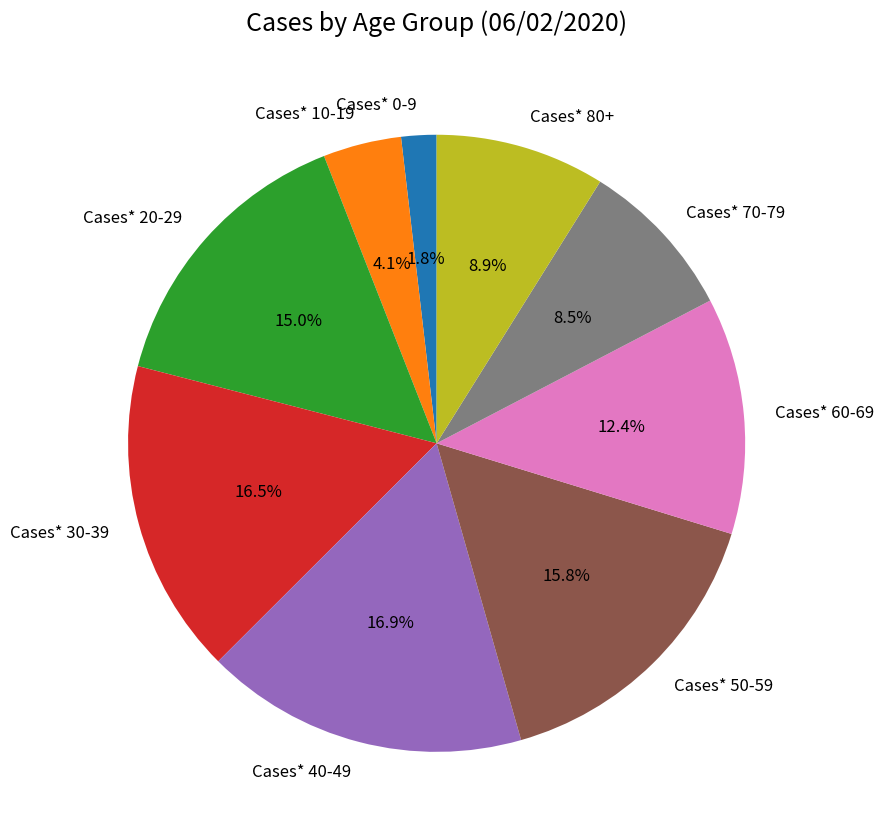

What percentage is the Cases* 0-9 slice, to the nearest percent?

2%